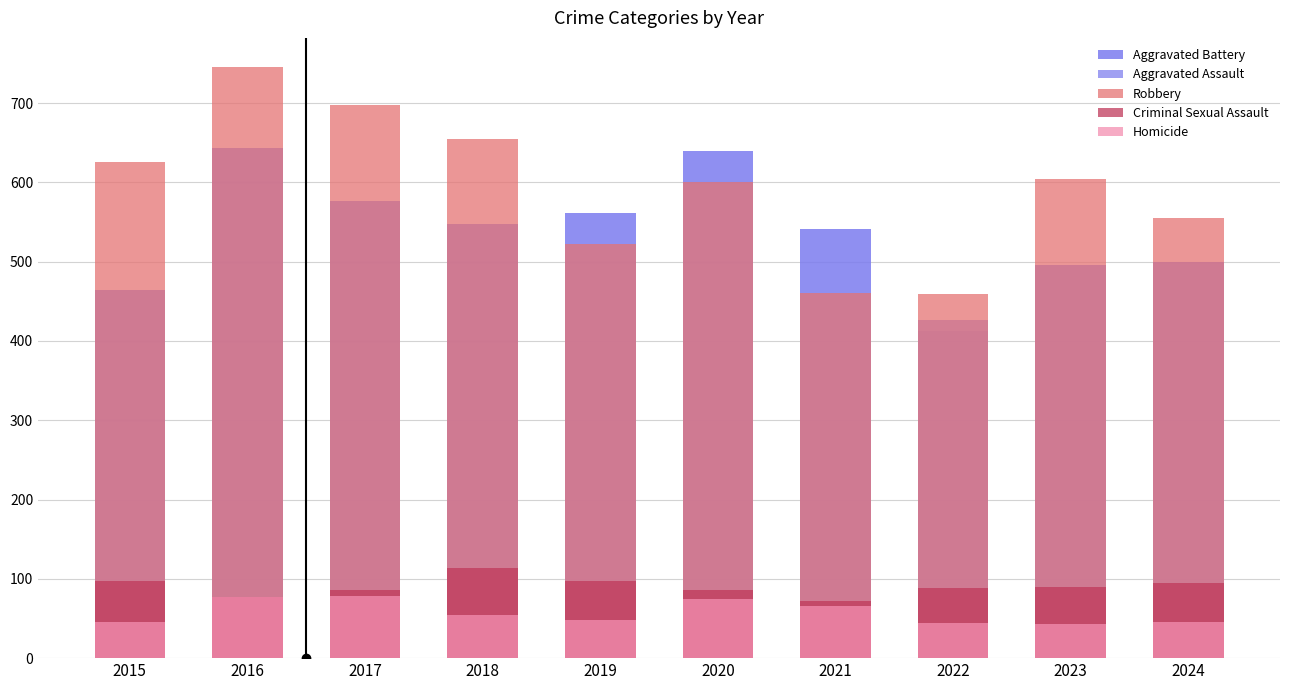

How many bars are there in each group?

5